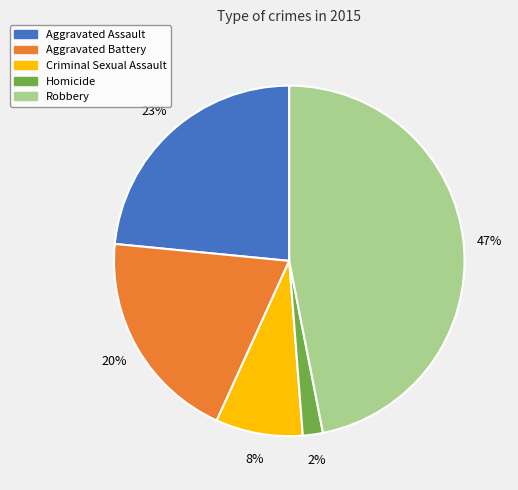

Is it true that Aggravated Battery is 20% of the pie?

True